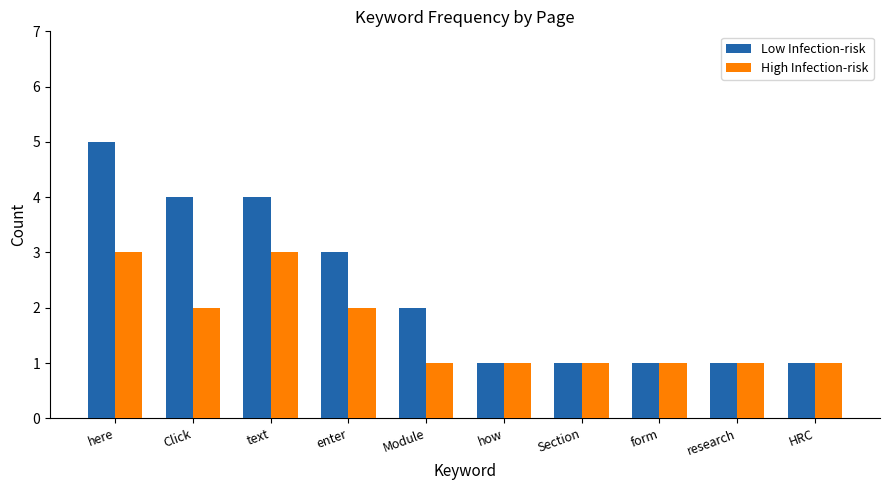

Reading left to right, extract all data points from this chart.

Low Infection-risk: here=5	Click=4	text=4	enter=3	Module=2	how=1	Section=1	form=1	research=1	HRC=1
High Infection-risk: here=3	Click=2	text=3	enter=2	Module=1	how=1	Section=1	form=1	research=1	HRC=1